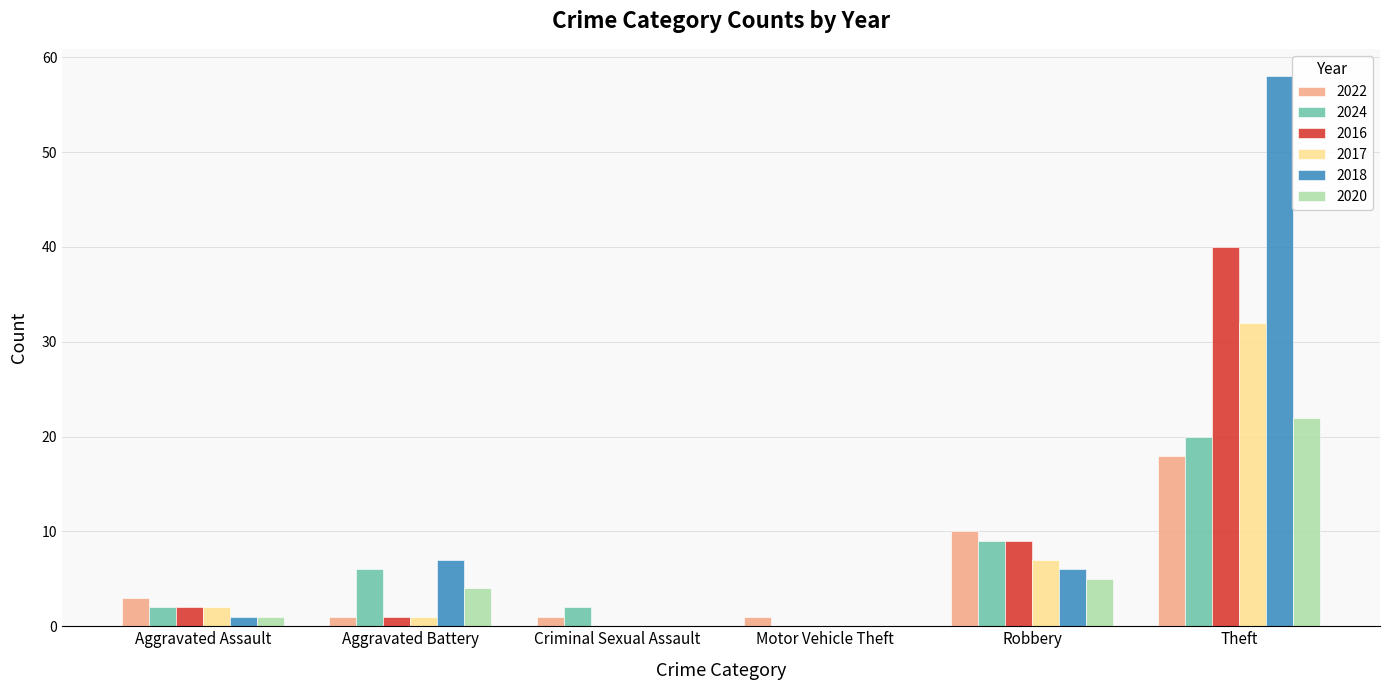

The 2020 series shows 11 at Motor Vehicle Theft. True or false?

False